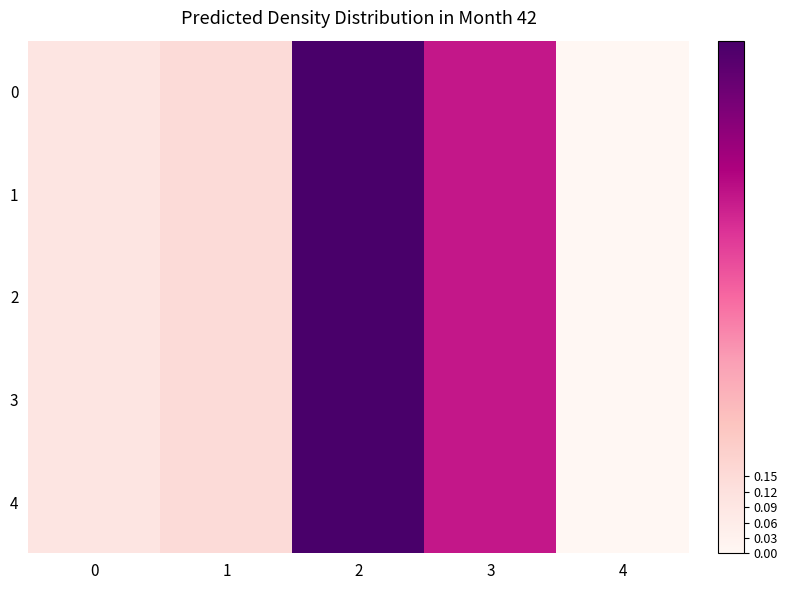

At which category is the sum across all series the highest?

2